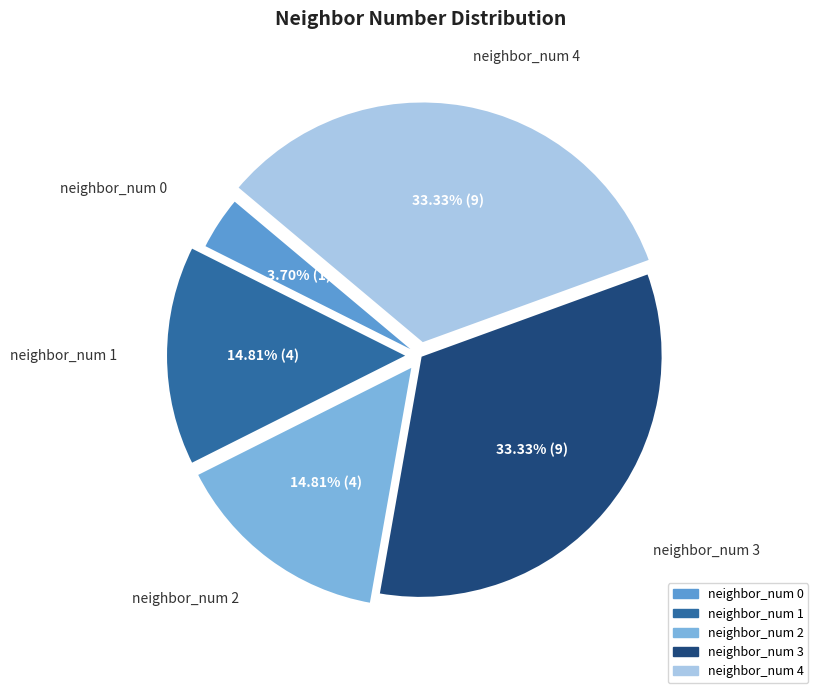

Does any single category account for the majority?

No